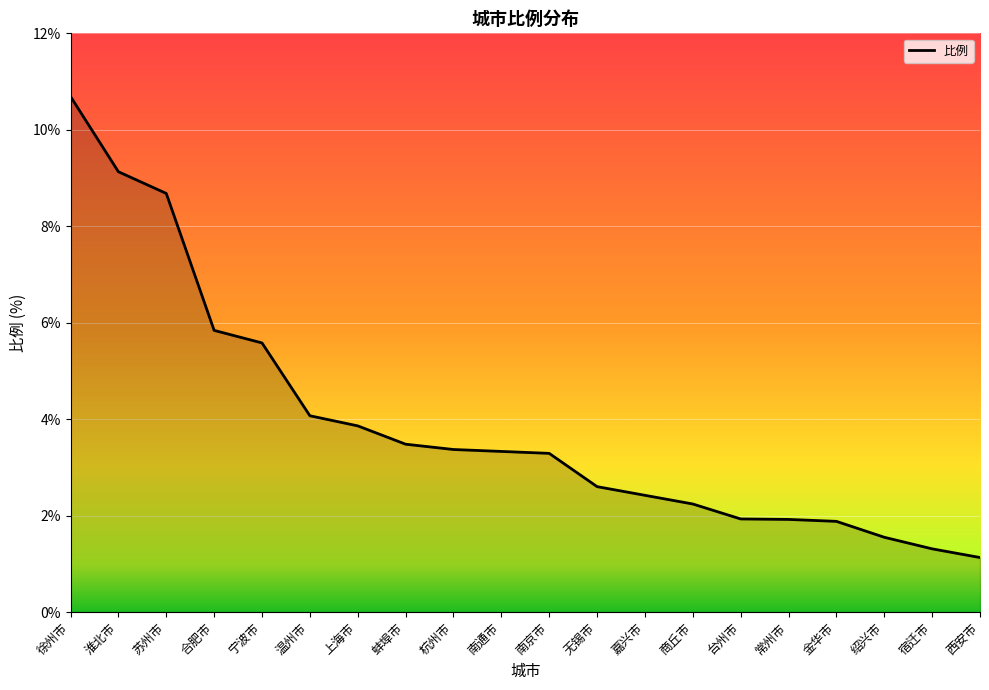

At which category does the chart reach its minimum across all series?

西安市